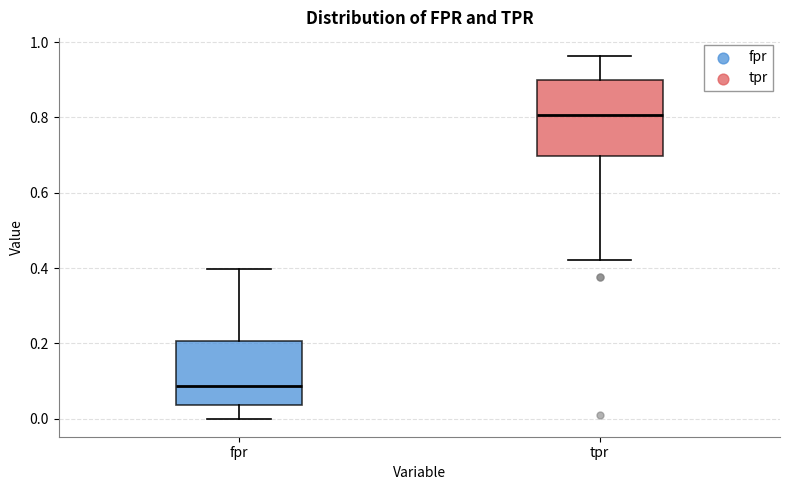

Comparing the boxes themselves (not the whiskers), which one is the tallest?

tpr